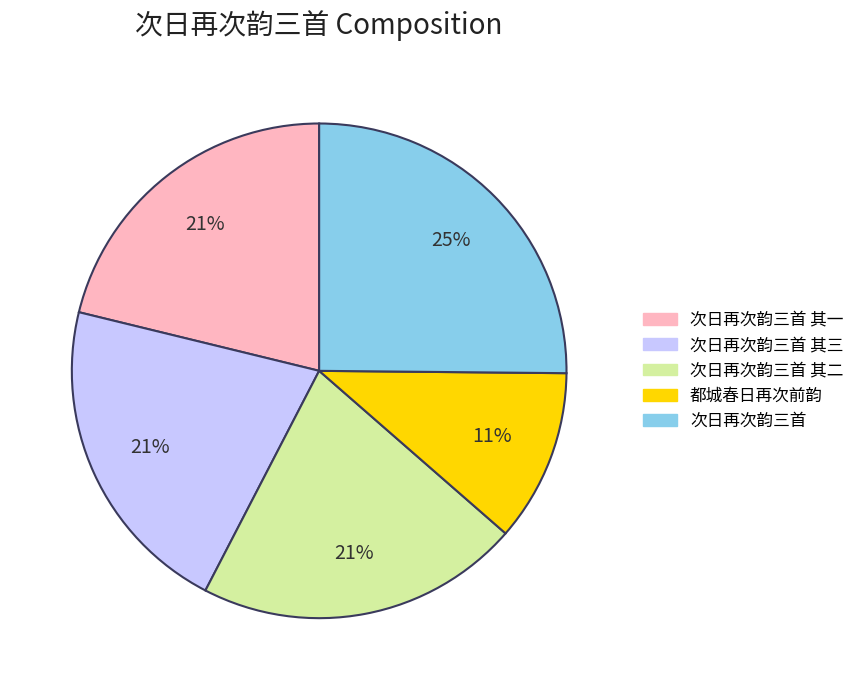

Does any single category account for the majority?

No